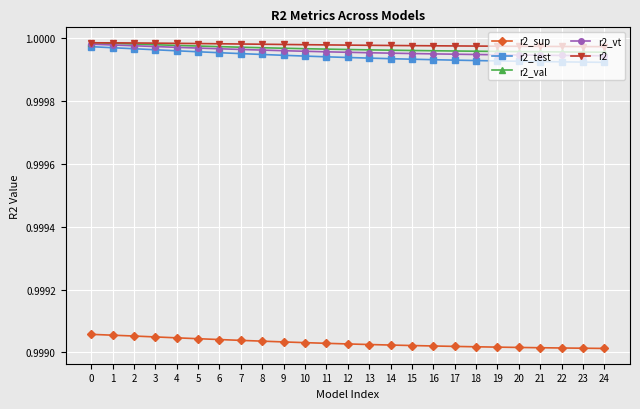

True or false: r2_sup and r2_val intersect in this chart.

False